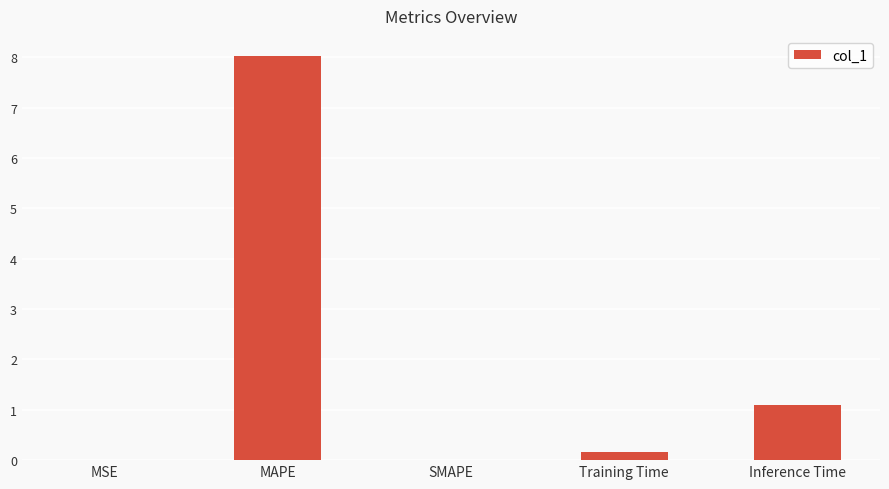

What is the difference between the values at Inference Time and Training Time?

0.9